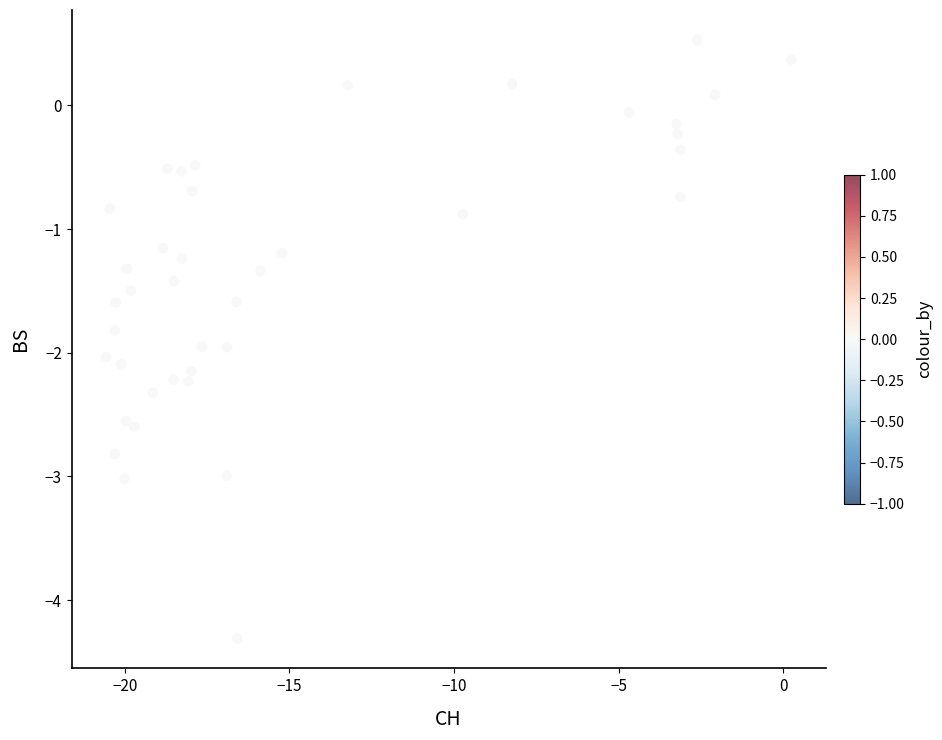

What is the range of X values (max minus min)?

20.8